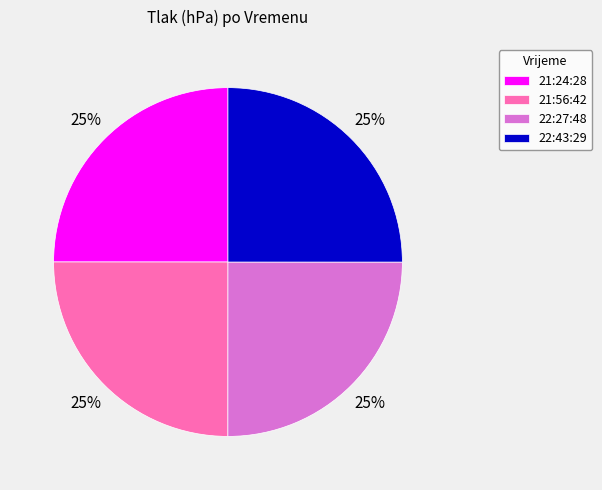

To the nearest percent, what percentage of the pie is 21:56:42?

25%